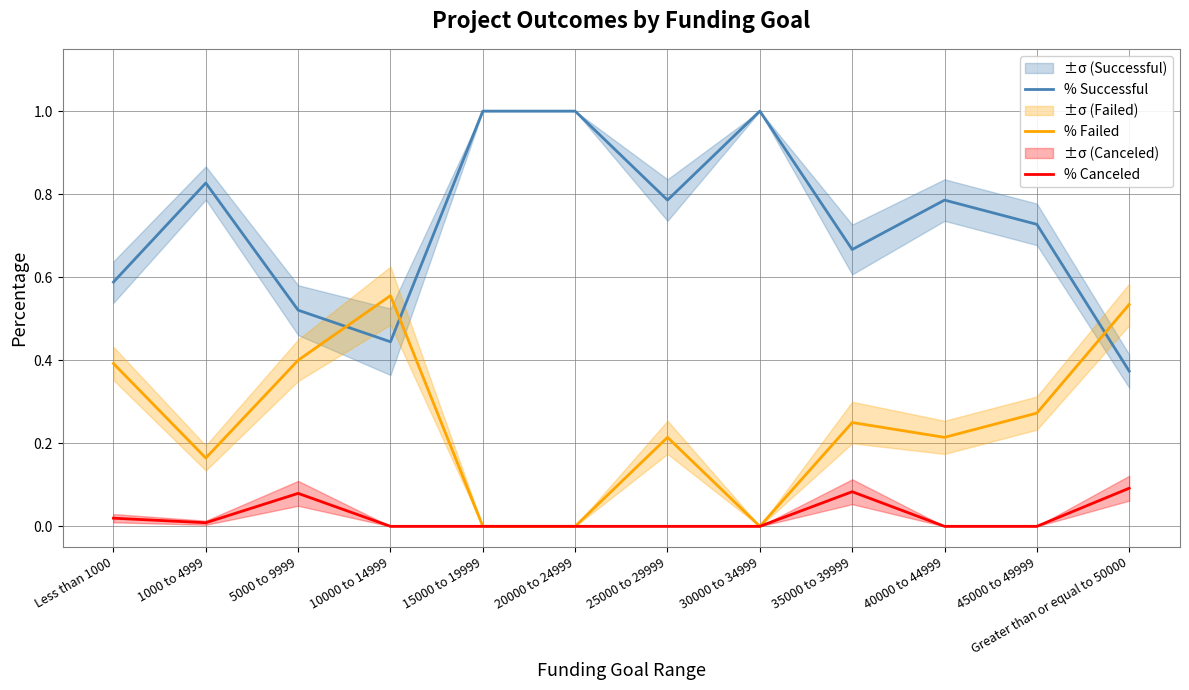

Count the number of categories in the chart.

12